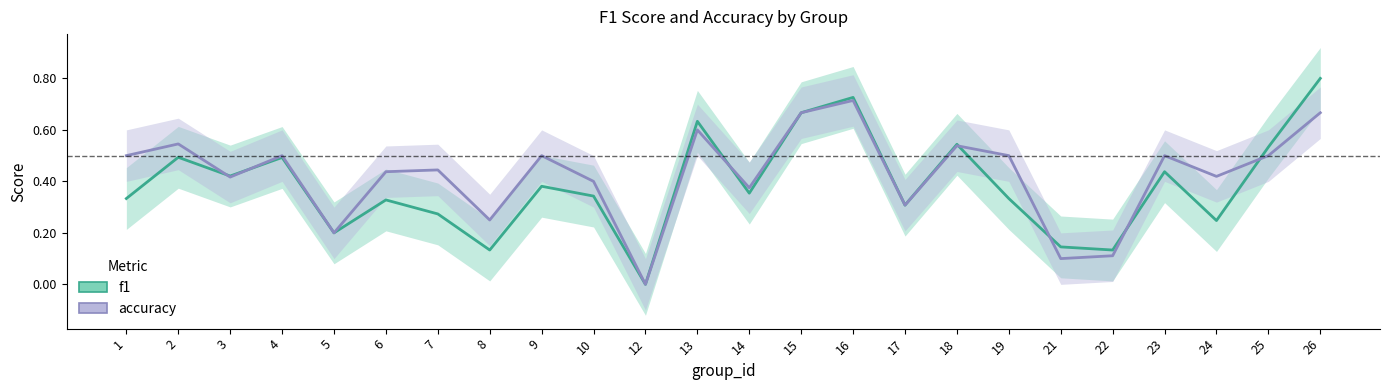

Count the f1 values in the range 0 to 1.

24